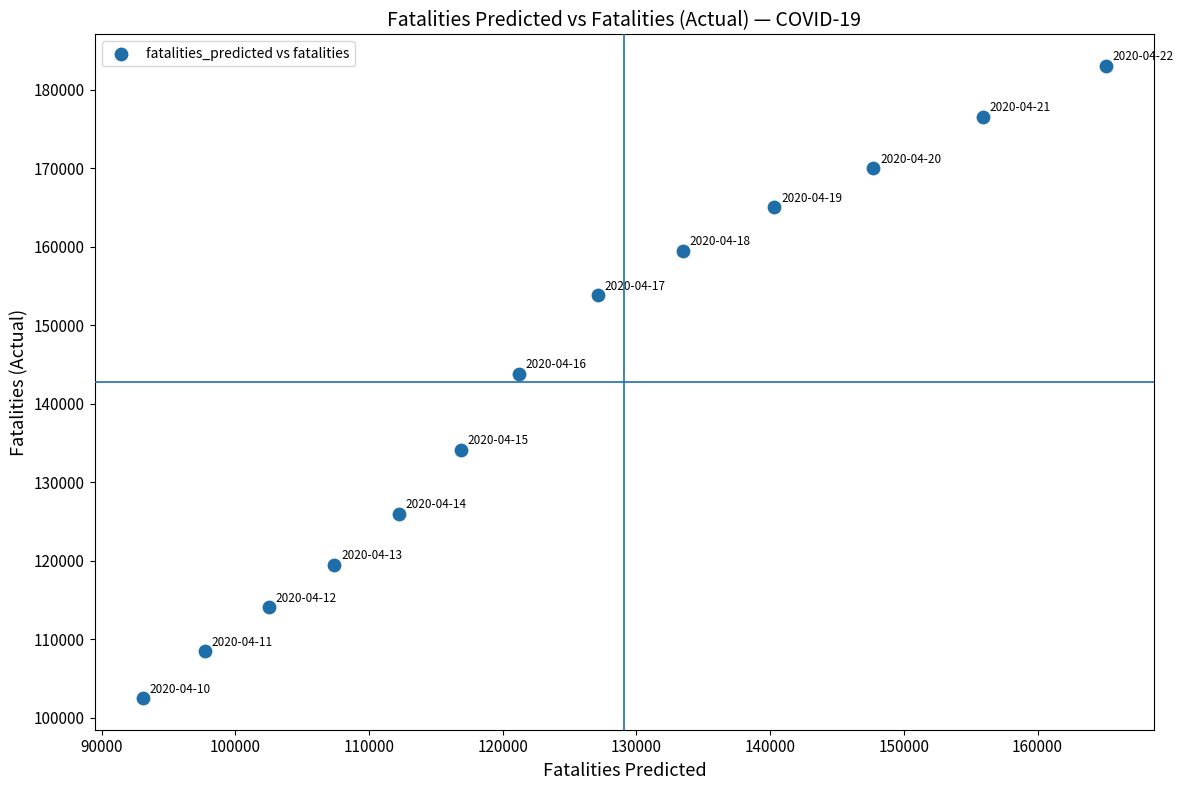

What Y value in the scatter plot is closest to 142775?

143800